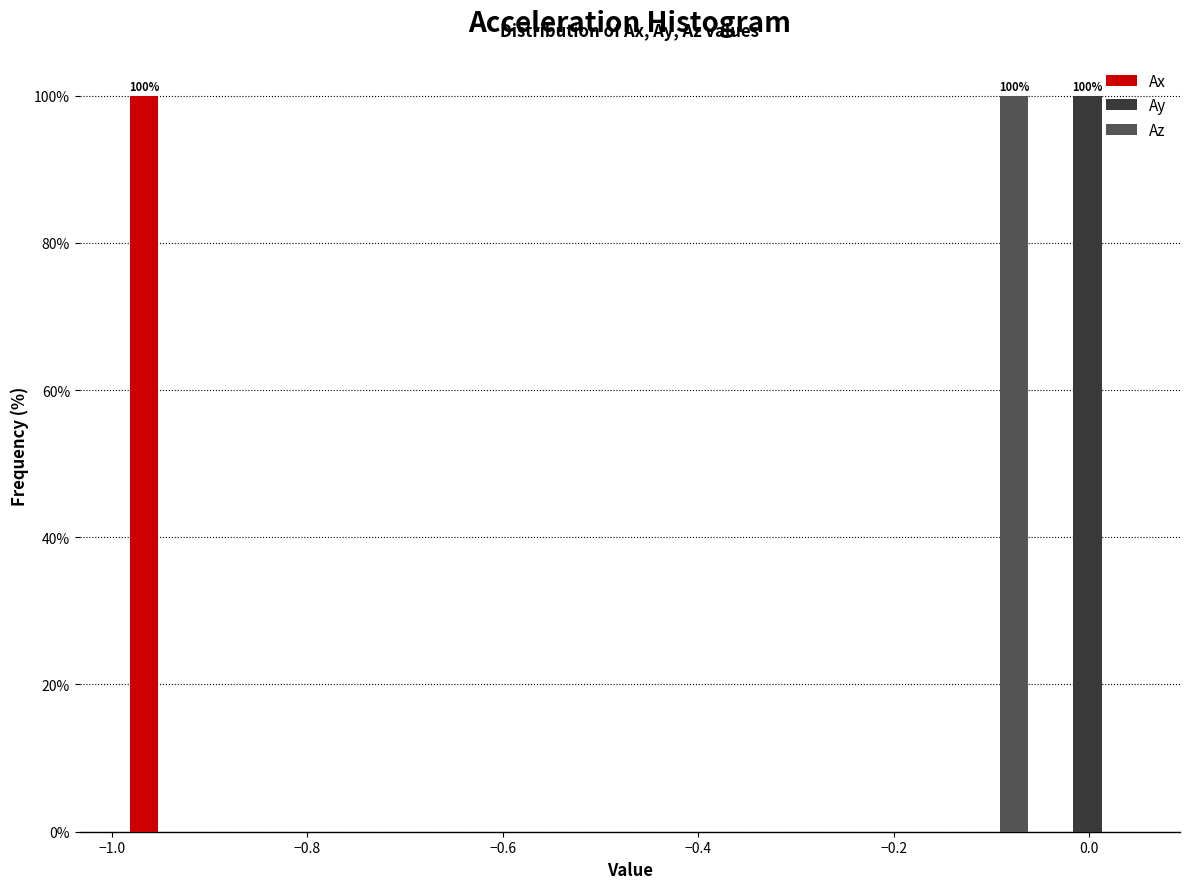

In the Az series, which range on the x-axis has the tallest bar?

-0.158 to -0.054